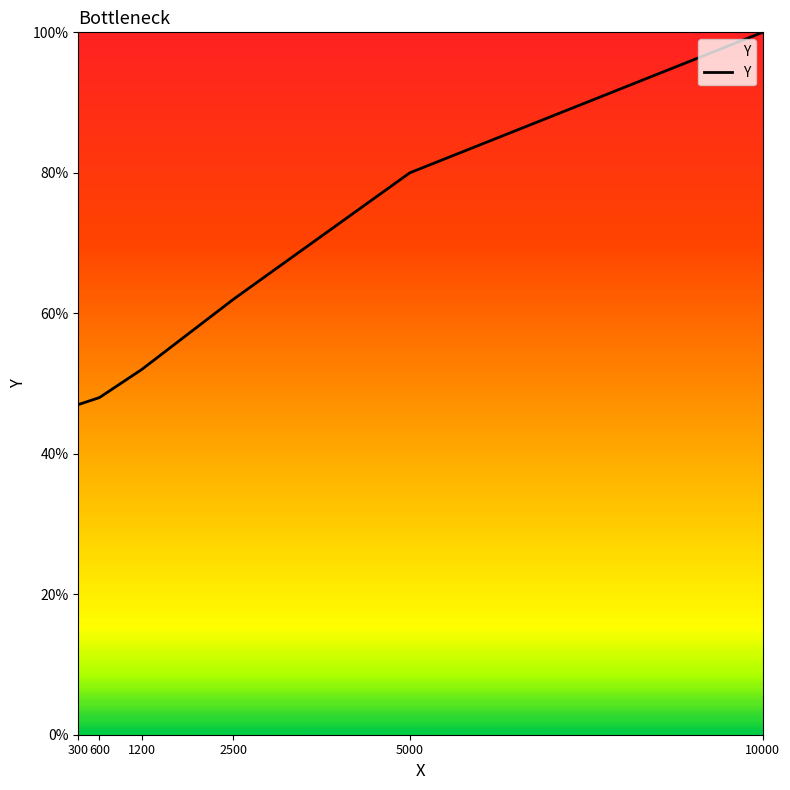

Rank the categories by value from lowest to highest.

300, 600, 1200, 2500, 5000, 10000